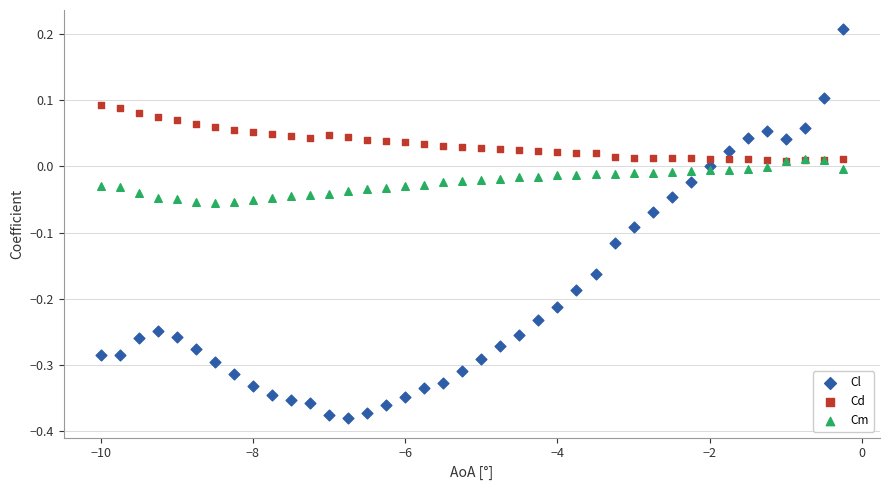

Which series reaches the maximum Y coordinate?

Cl